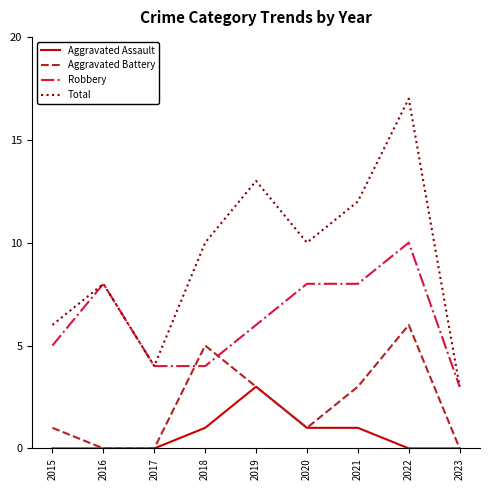

What is the approximate value of Robbery at 2016?

8